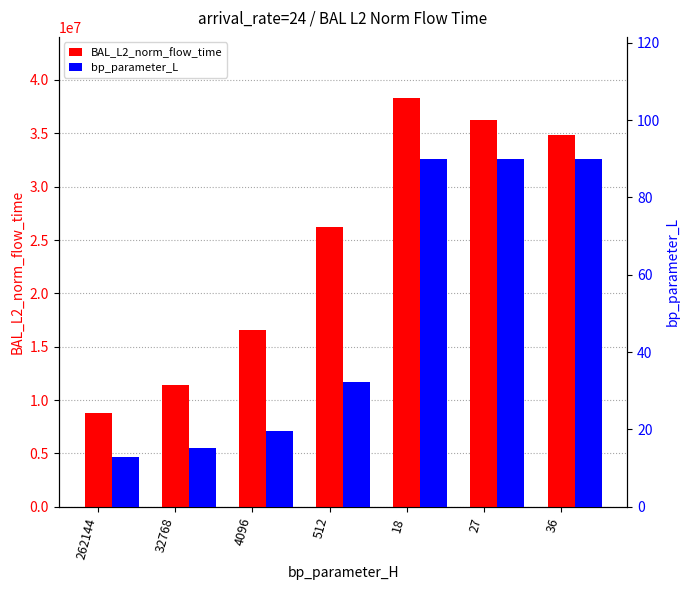

What position from the right is 32768?

6